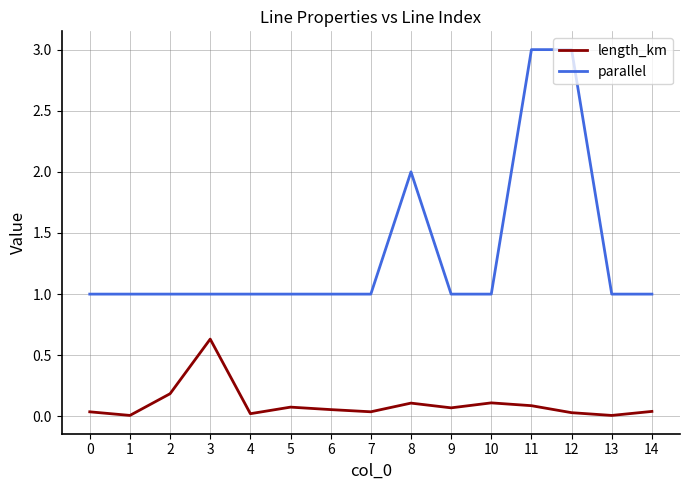

What is the total value across all series at 13?

1.0